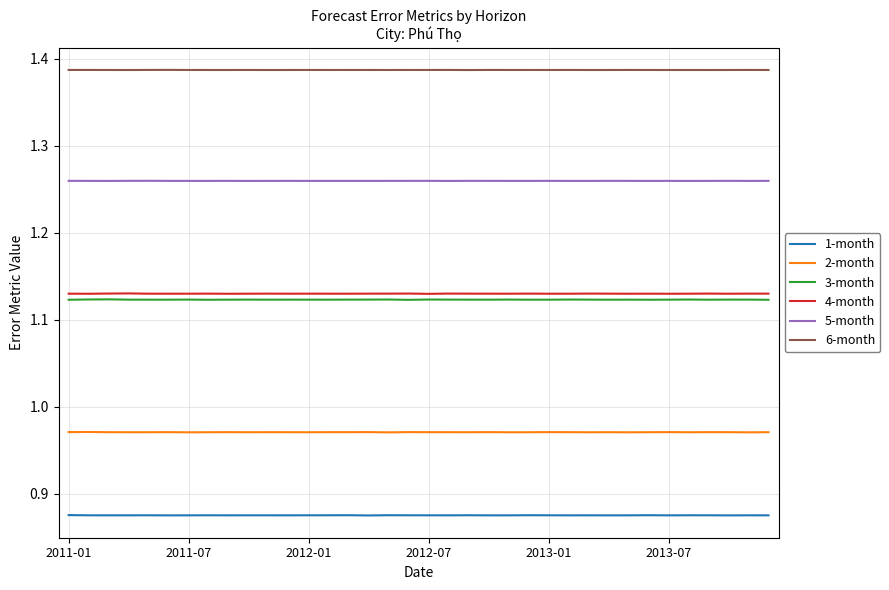

Which series has the largest total across all categories?

6-month